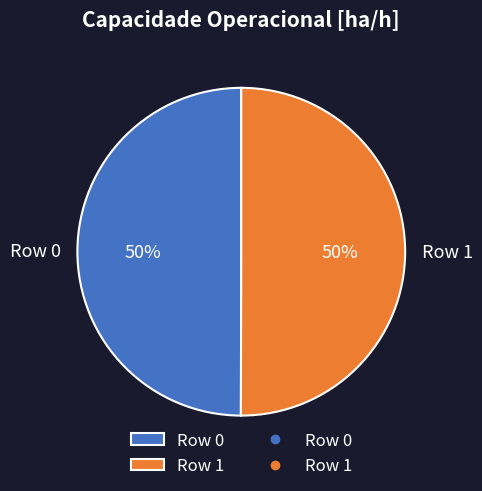

To the nearest percent, what is the combined percentage of Row 1 and Row 0?

100%